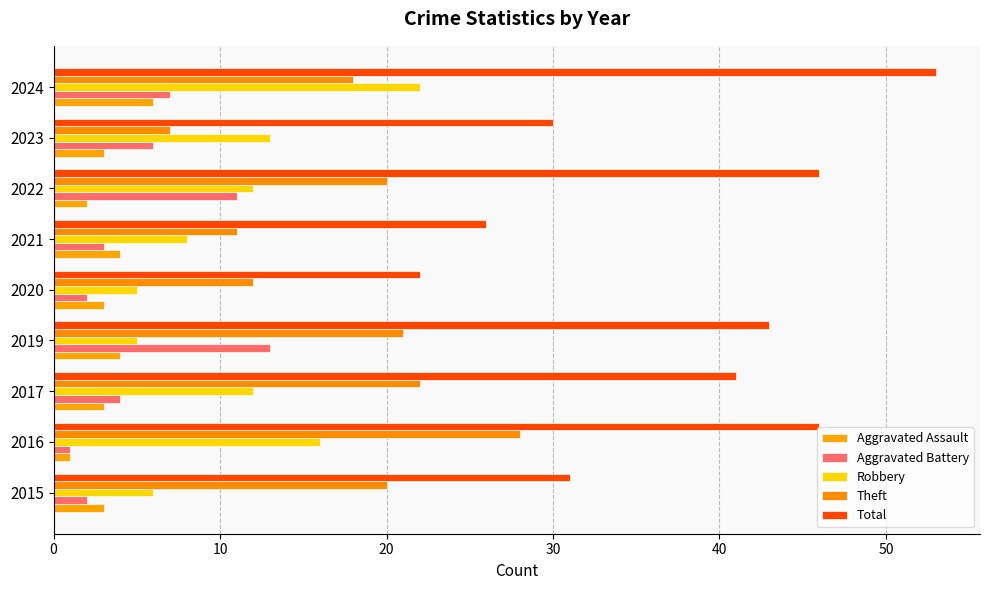

How many values in the Theft series are below 20?

4